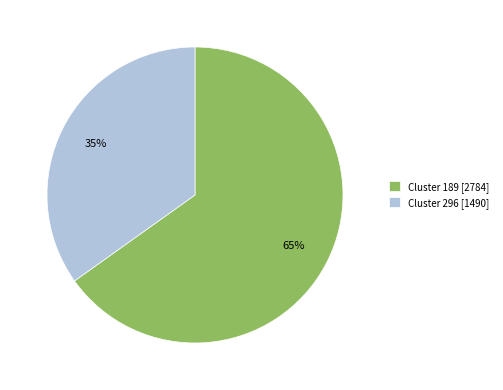

Rank the categories by value from lowest to highest.

Cluster 296 [1490], Cluster 189 [2784]